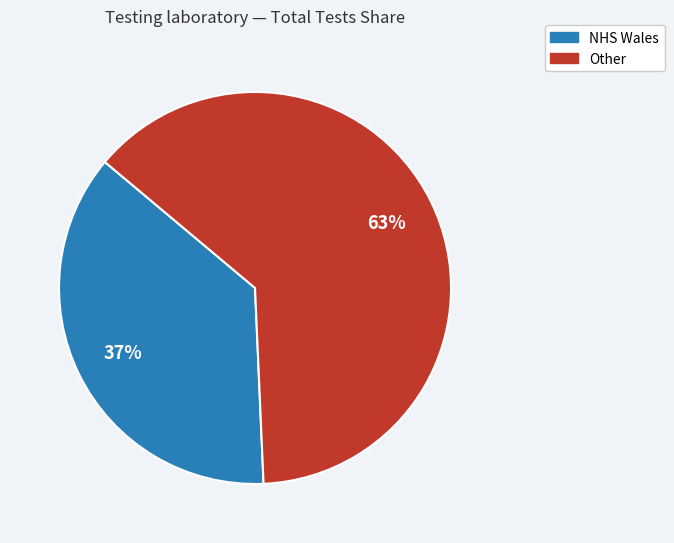

Combined, do Other and NHS Wales account for over 50%?

Yes